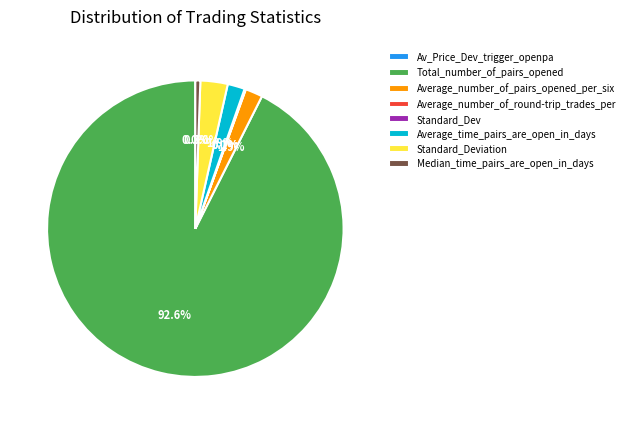

To the nearest percent, what portion does Average_number_of_pairs_opened_per_six represent?

2%